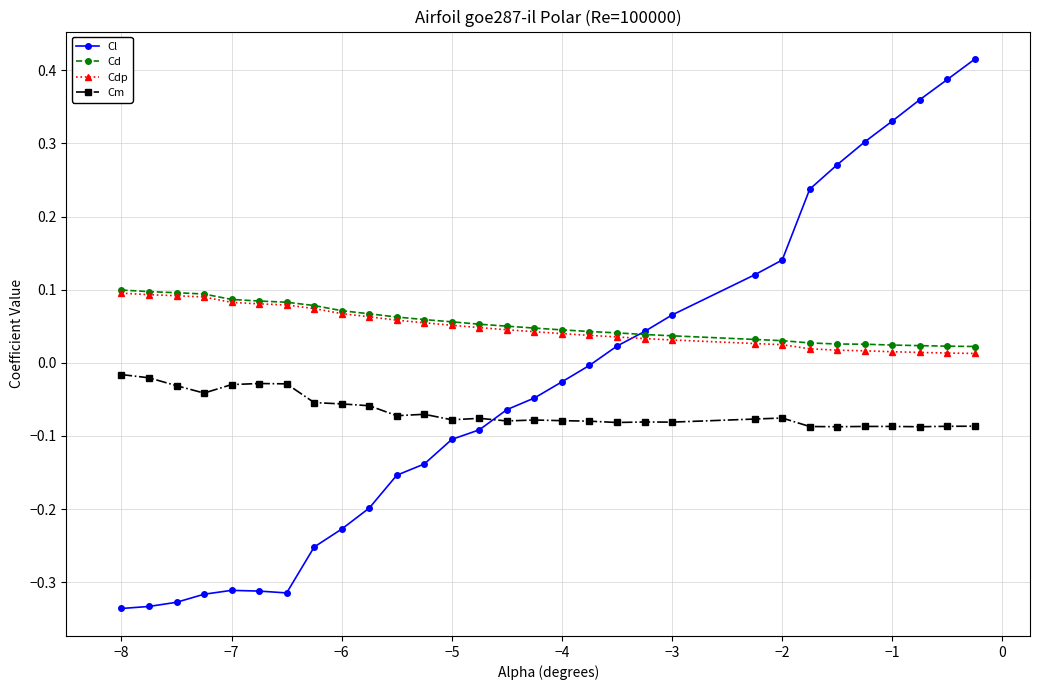

Which series has the largest range (max minus min)?

Cl